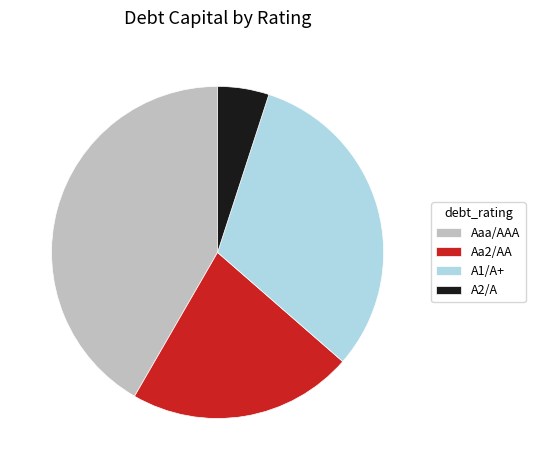

Do Aaa/AAA and A2/A together represent more than half of the pie?

No